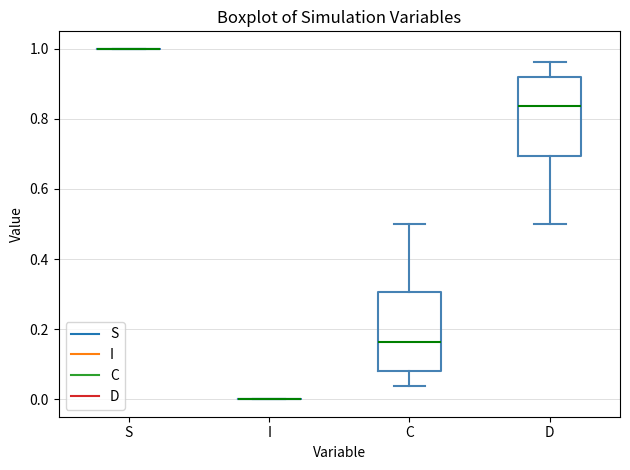

Where is the lower edge of the box for D on the y-axis? The values are not printed on the chart, so give them approximately, as read against the axis.

0.70